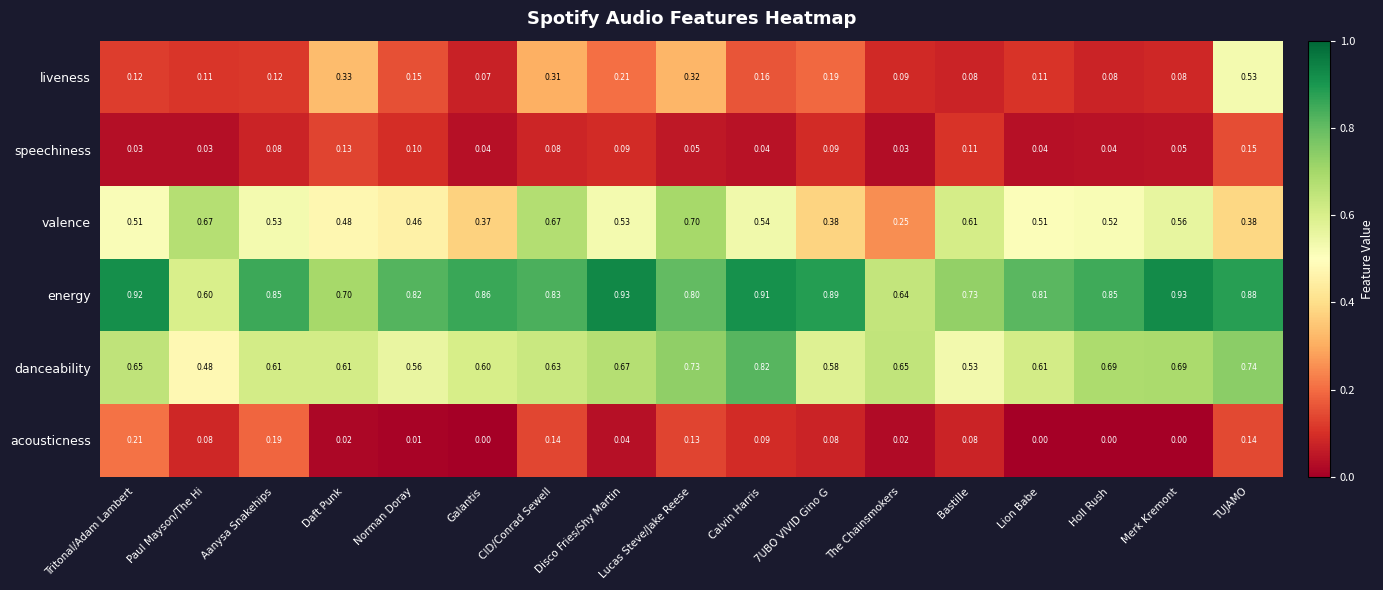

List the series in order of their peak value, highest first.

energy, danceability, valence, liveness, acousticness, speechiness